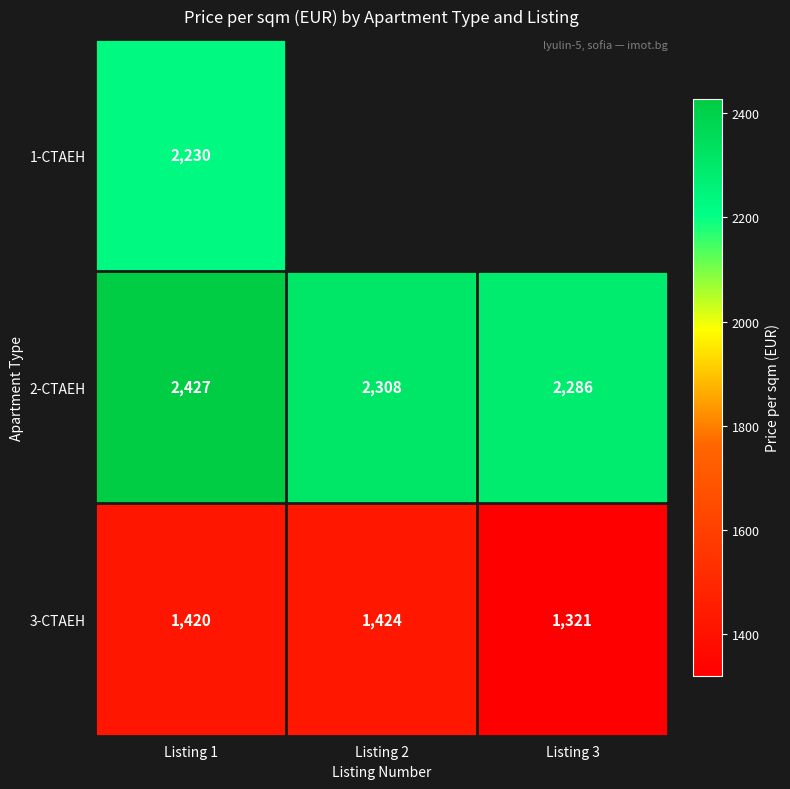

What is the spread (max minus min) of values at Listing 1?

1007